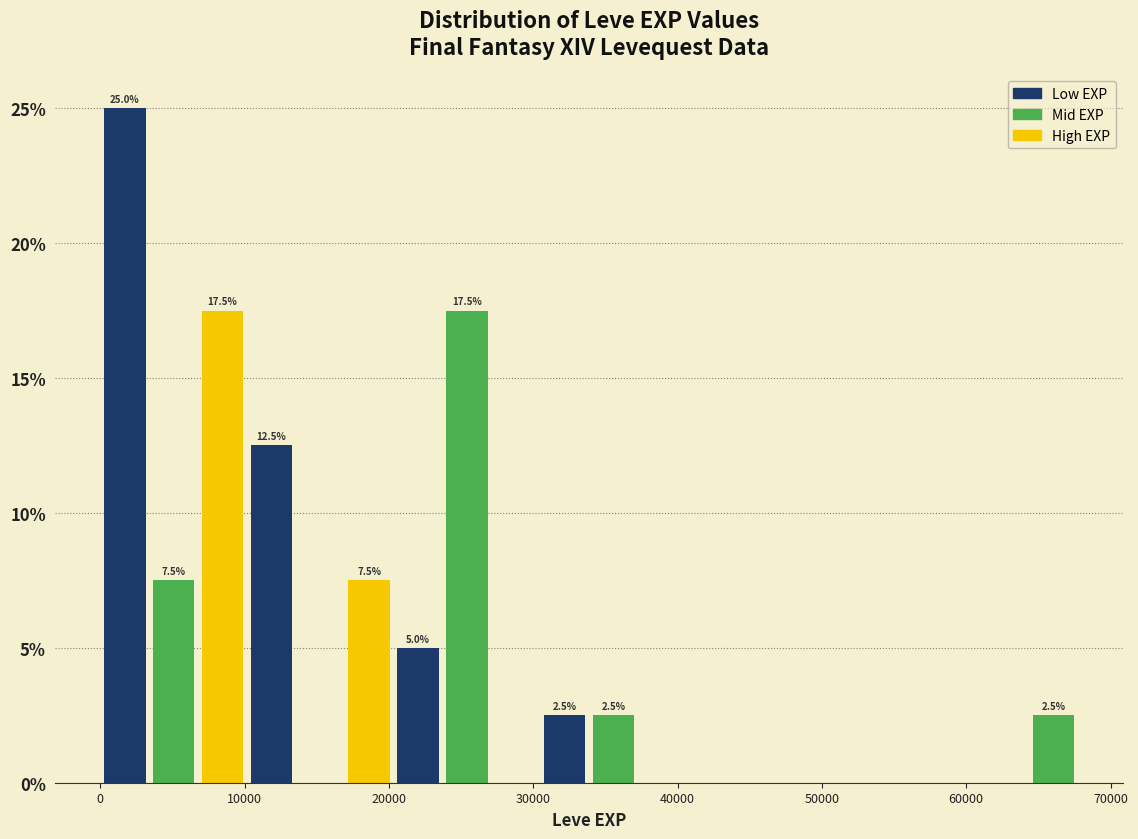

Around what value on the x-axis is the tallest bar? Give the approximate position of its centre, as read against the axis.

2000